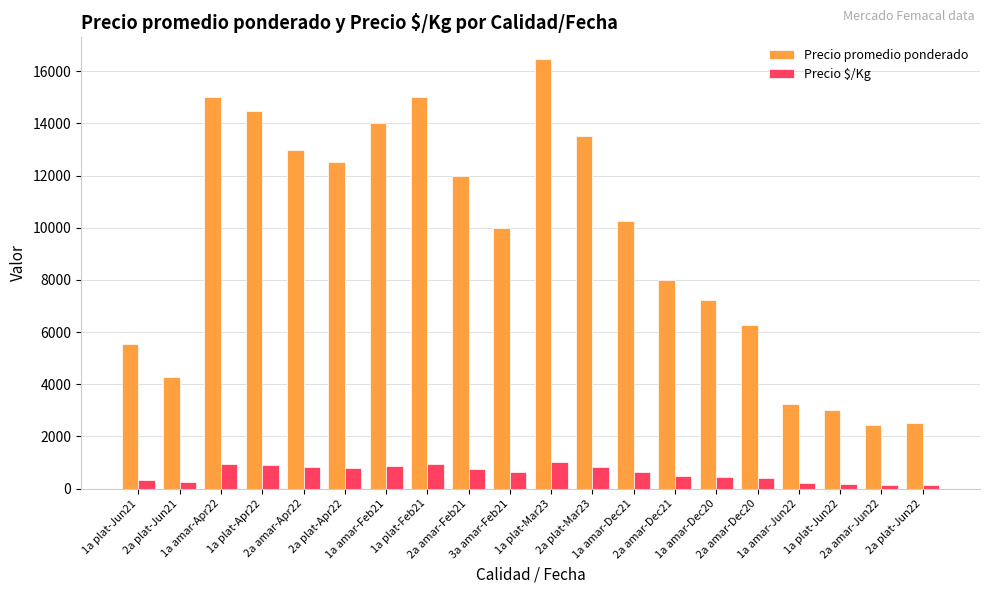

At 2a amar-Dec21, list the series in order from smallest to largest.

Precio $/Kg, Precio promedio ponderado